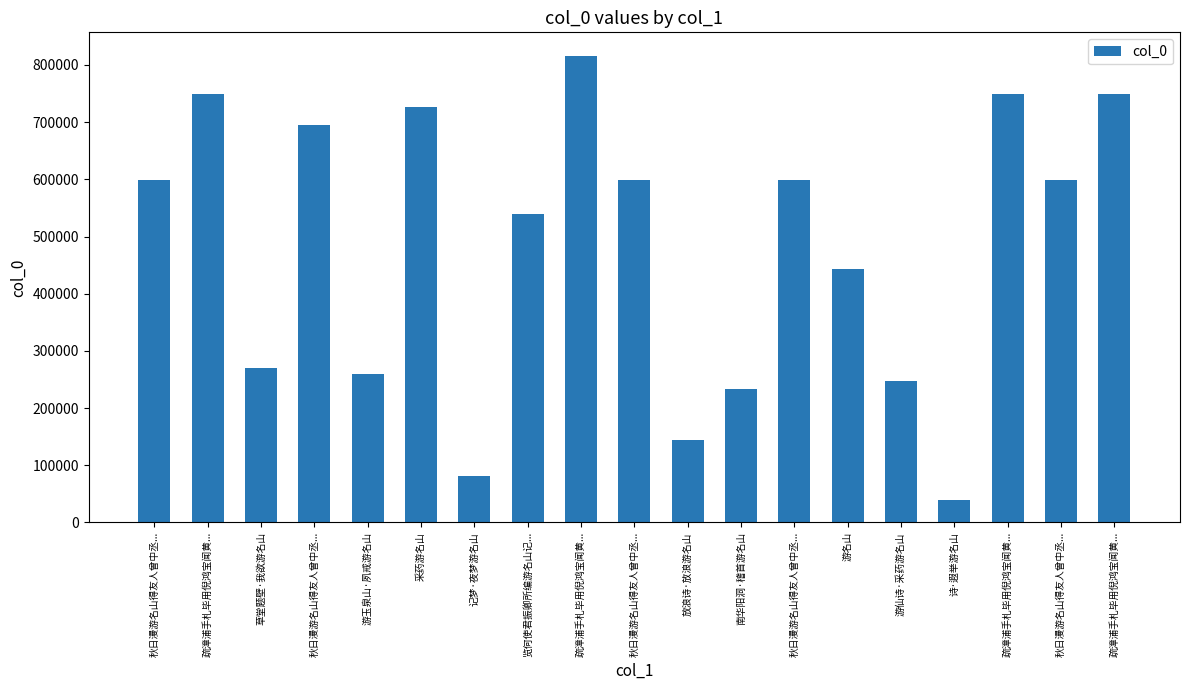

Rank the categories by value from highest to lowest.

疏漳浦手札毕用倪鸿宝闻黄..., 疏漳浦手札毕用倪鸿宝闻黄..., 疏漳浦手札毕用倪鸿宝闻黄..., 疏漳浦手札毕用倪鸿宝闻黄..., 采药游名山, 秋日漫游名山得友人曾中丞..., 秋日漫游名山得友人曾中丞..., 秋日漫游名山得友人曾中丞..., 秋日漫游名山得友人曾中丞..., 秋日漫游名山得友人曾中丞..., 览何使君振卿所编游名山记..., 游名山, 草堂题壁·我欲游名山, 游玉泉山·夙戒游名山, 游仙诗·采药游名山, 南华阳洞·稽首游名山, 放浪诗·放浪游名山, 记梦·夜梦游名山, 诗·遐举游名山